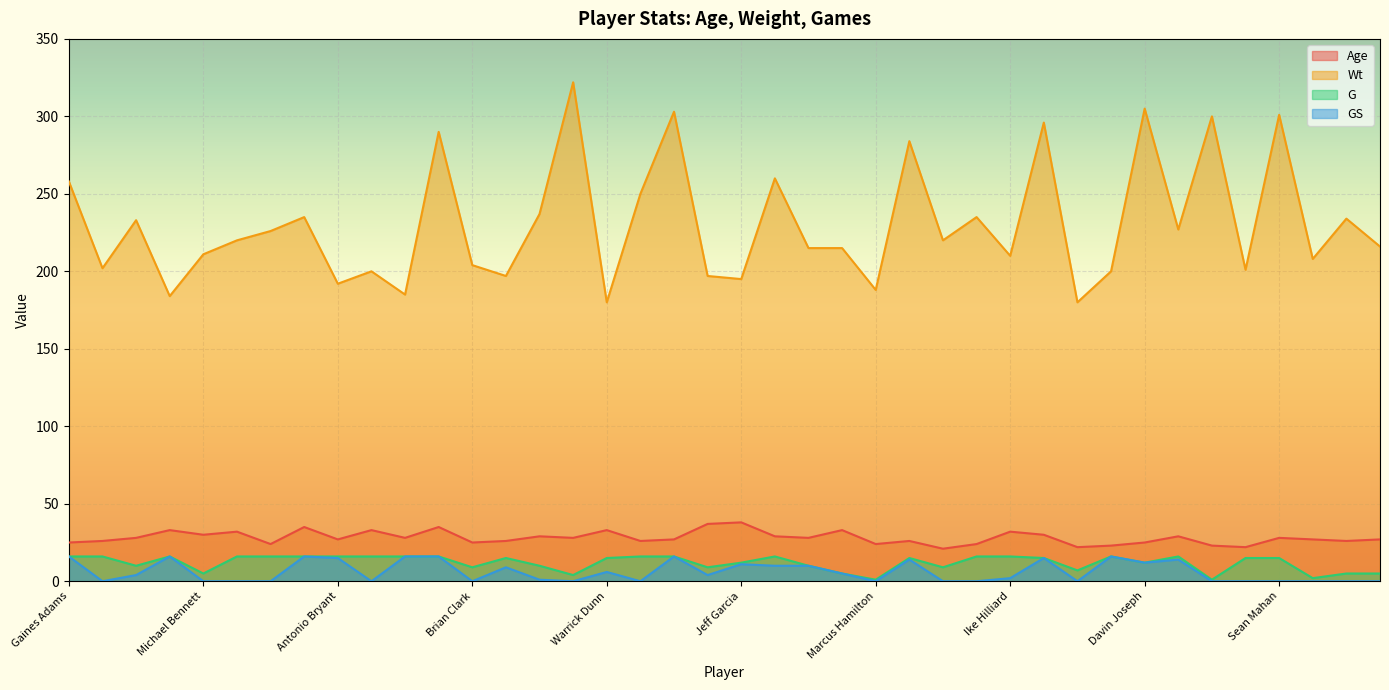

Is it true that Age equals 21 at Geno Hayes?

True